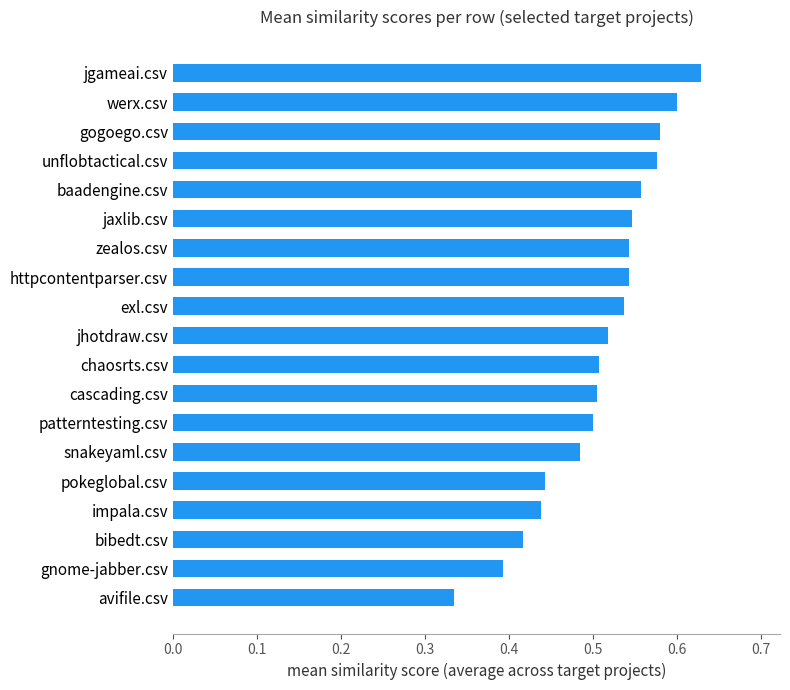

What is the sum of all values?

9.7